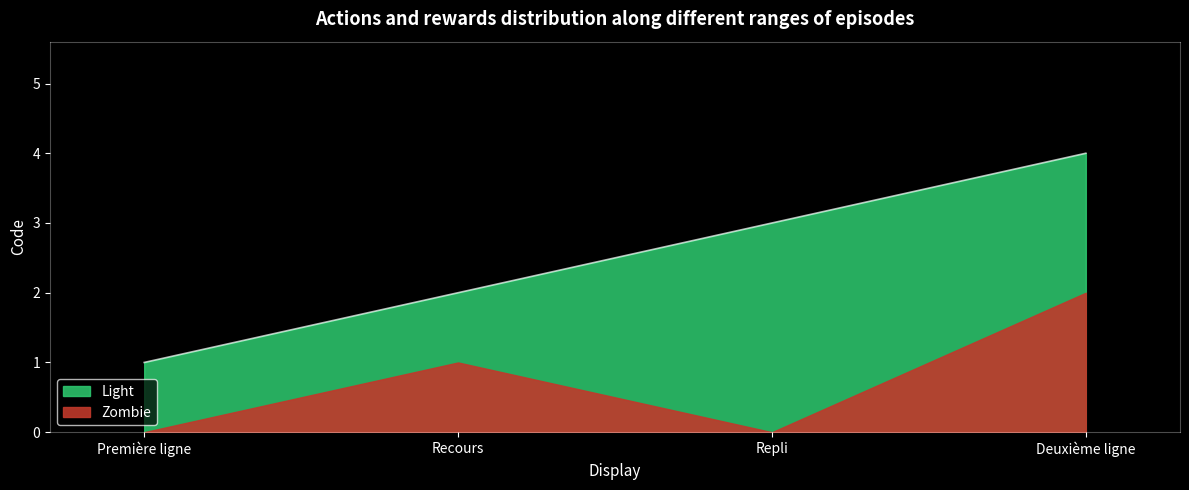

How many data points are less than 3?

2